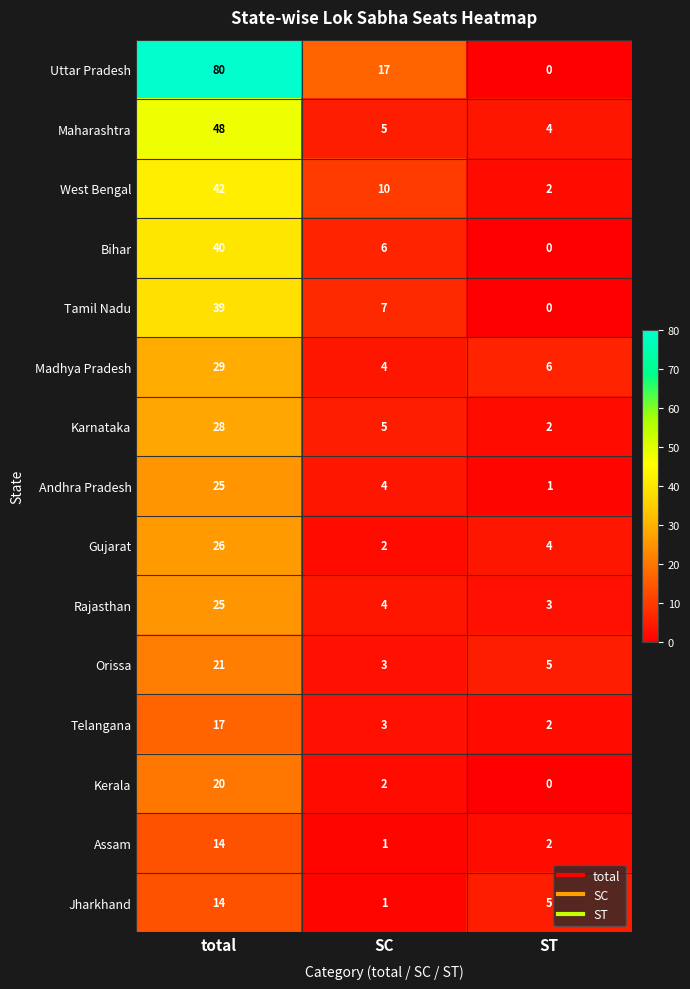

What is the total value across all series at SC?

74